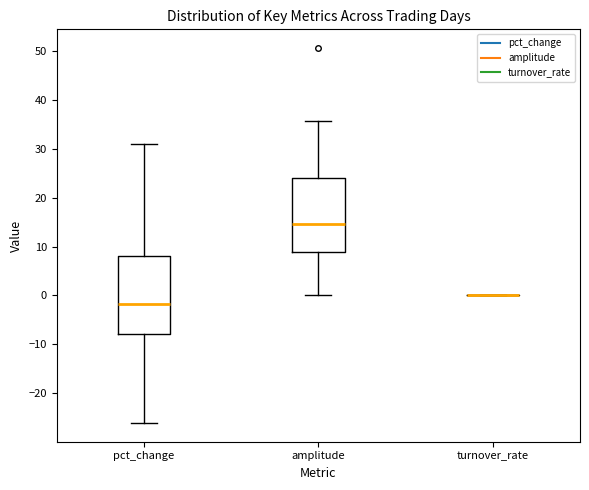

Where does the lower whisker of the box for amplitude end on the y-axis? The values are not printed on the chart, so give them approximately, as read against the axis.

0